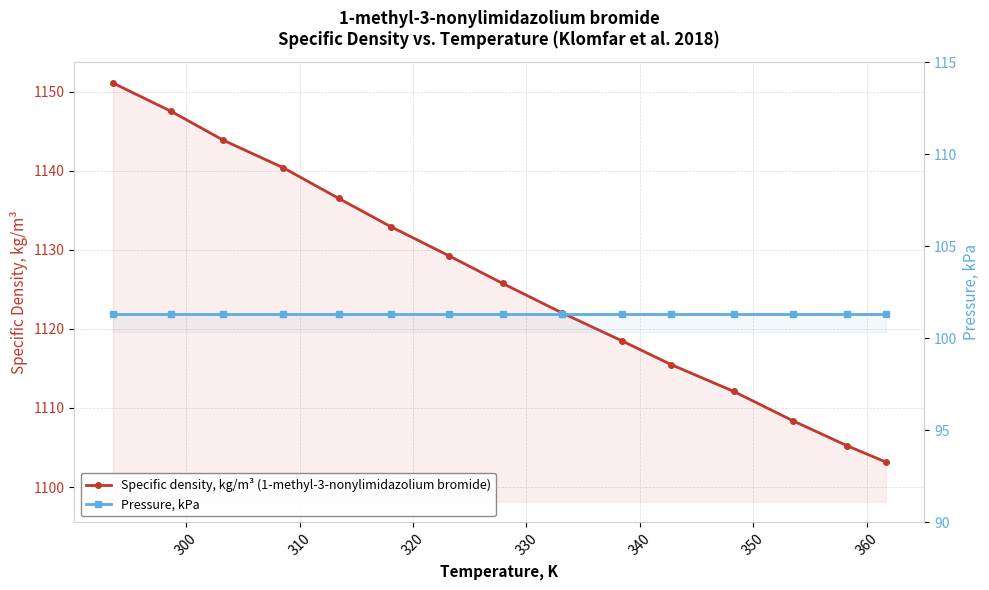

Which series has the largest total across all categories?

Specific density, kg/m³ (1-methyl-3-nonylimidazolium bromide)